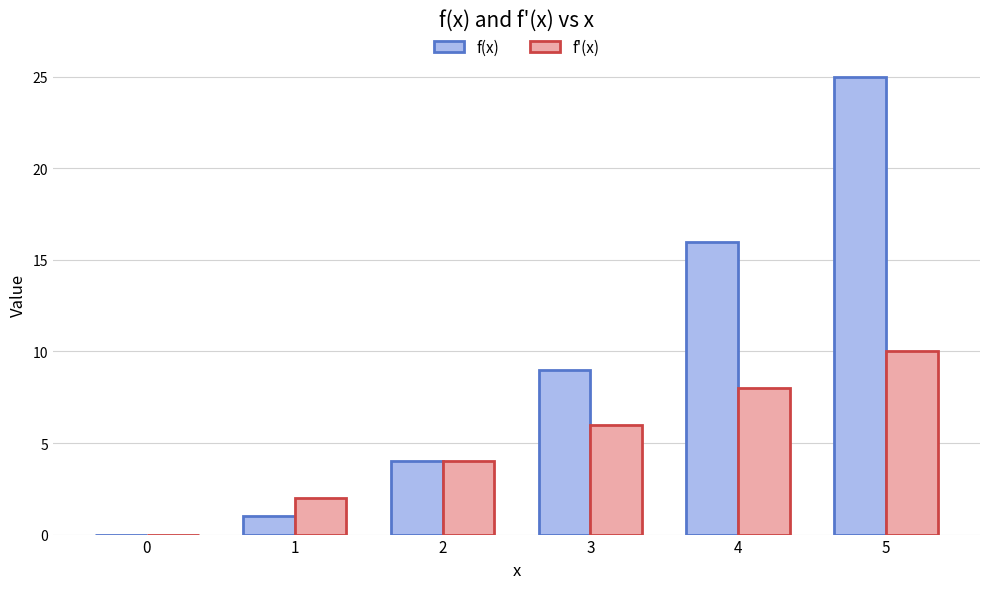

At which category is the sum across all series the highest?

5